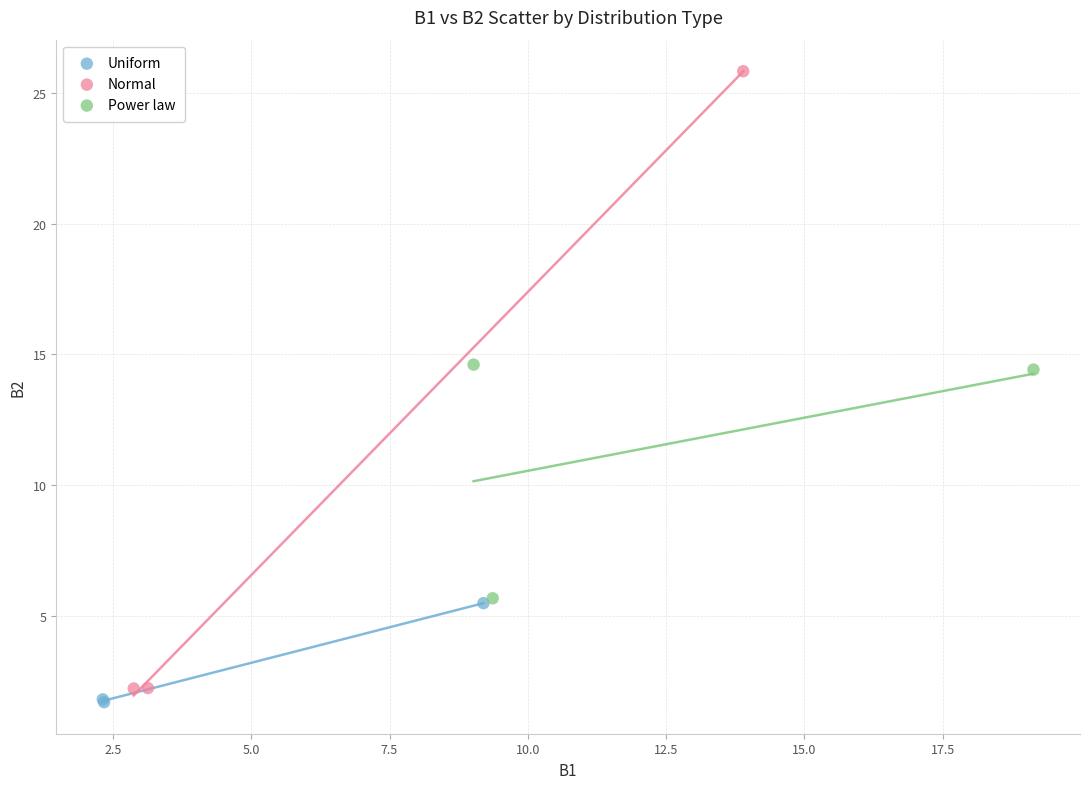

Which series has the largest Y range (max minus min)?

Normal